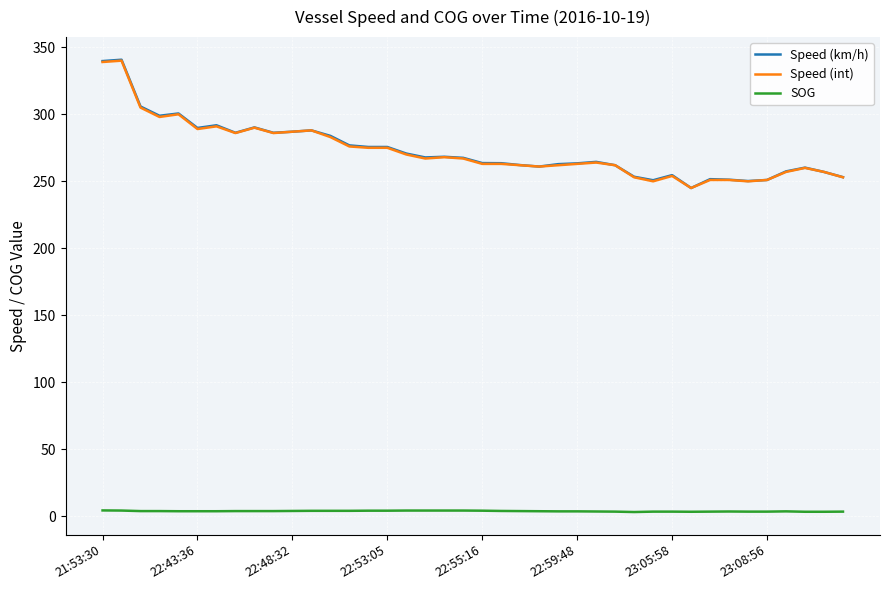

True or false: SOG and Speed (int) cross at least once.

False